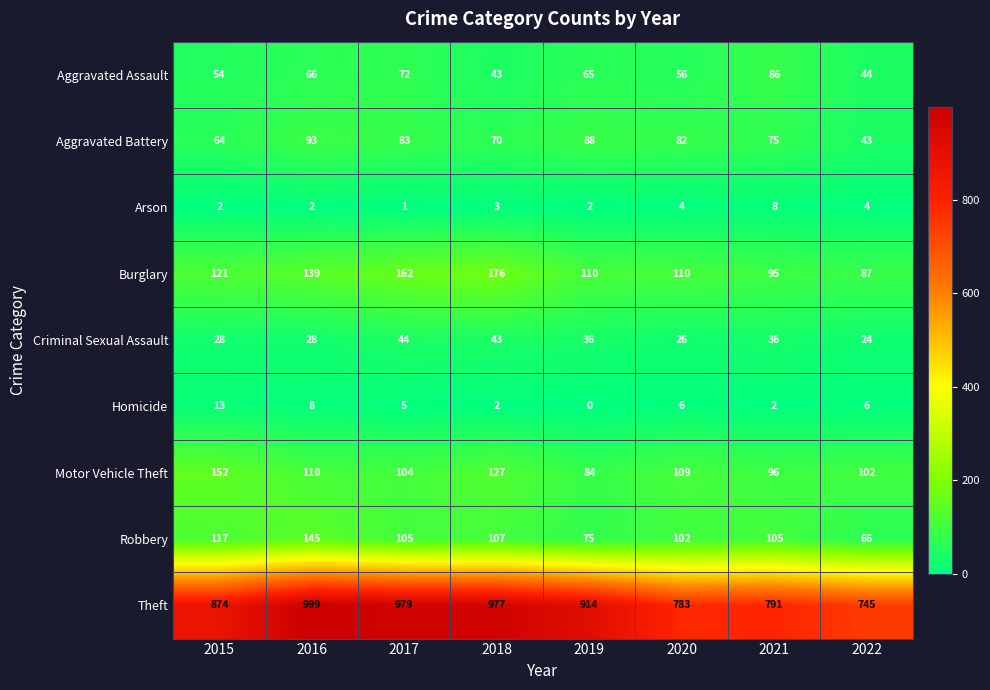

Which category has the lowest value in the Aggravated Assault series?

2018